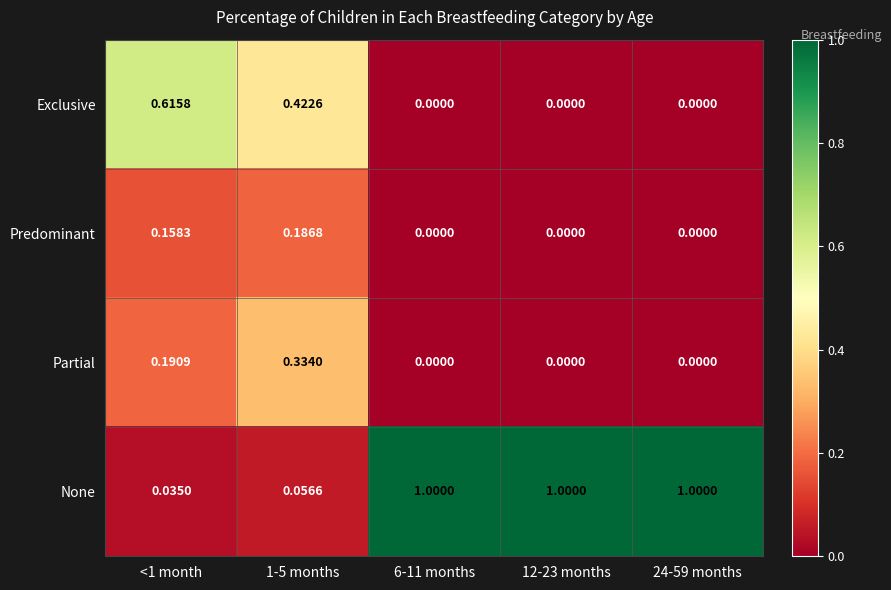

At how many categories does at least one series exceed 0?

5